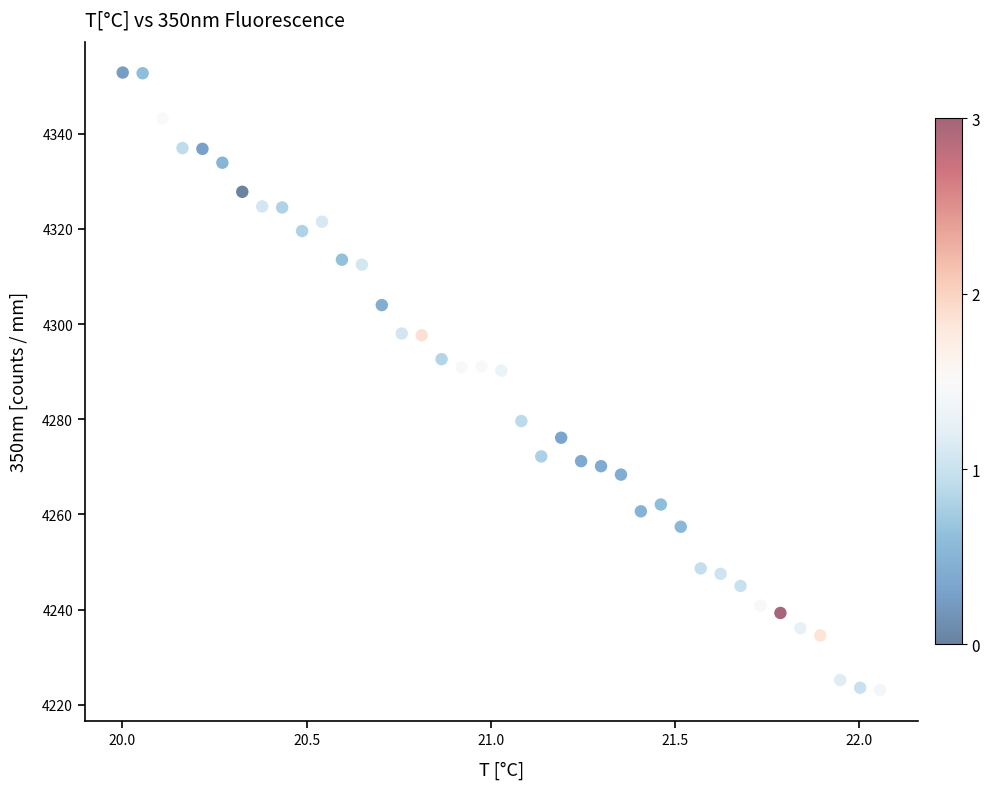

What is the range of X values (max minus min)?

2.1